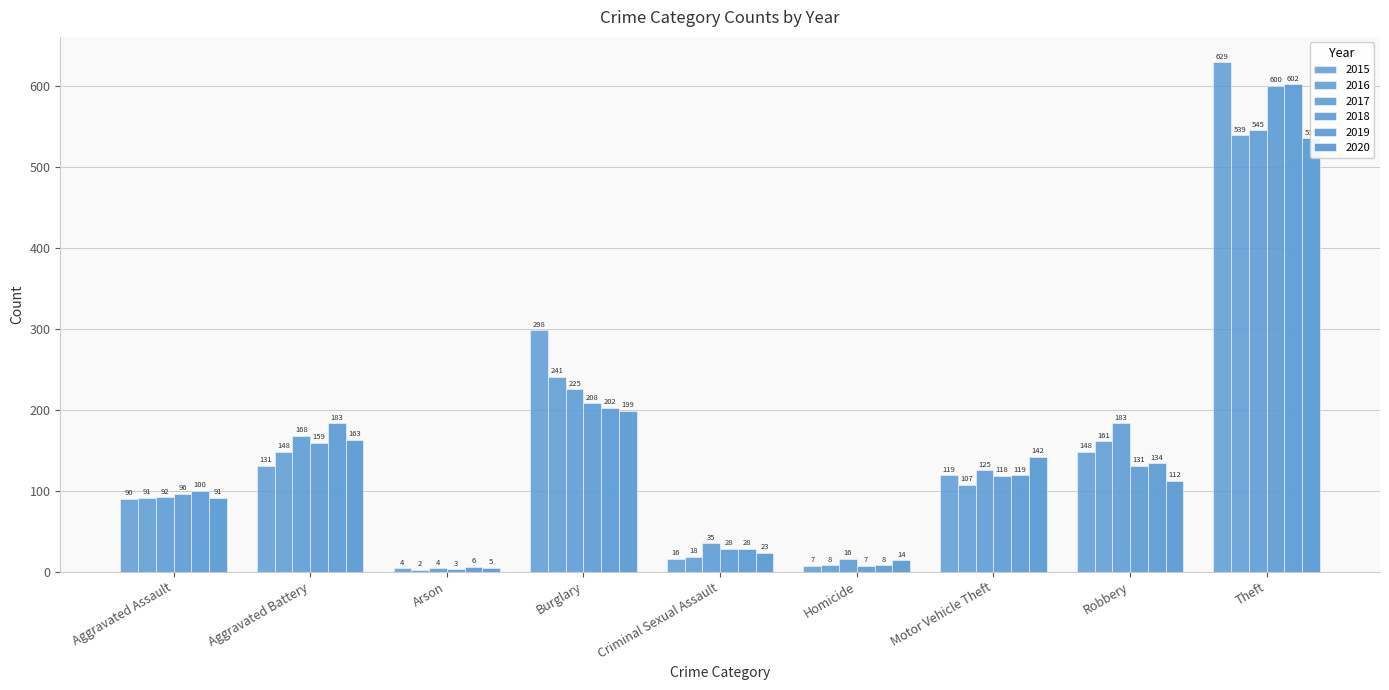

What are all the series names shown in the legend?

2015, 2016, 2017, 2018, 2019, 2020